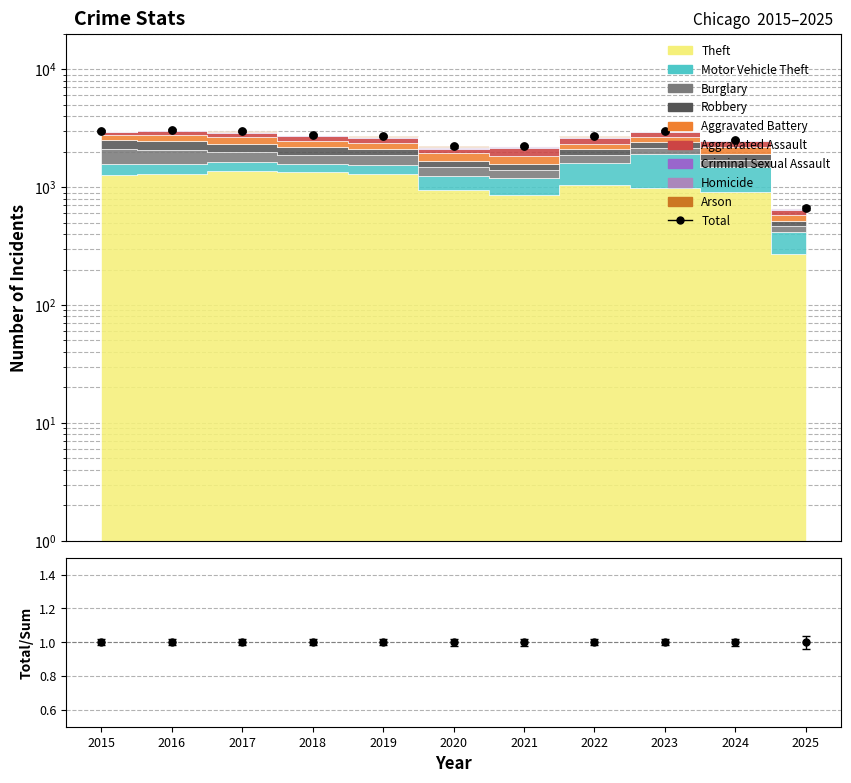

Which has a higher value, 2019 or 2023?

2023